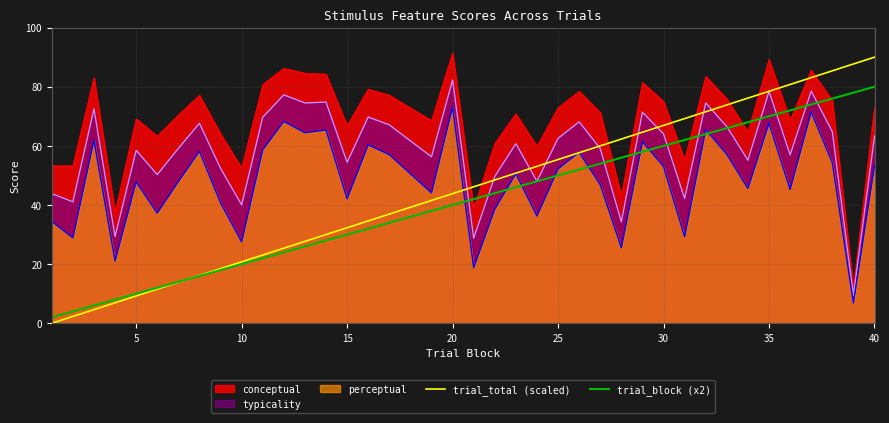

True or false: conceptual and typicality intersect in this chart.

False